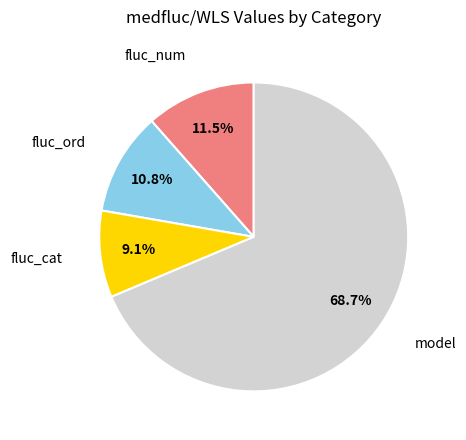

Is there any slice that represents more than half of the pie?

Yes